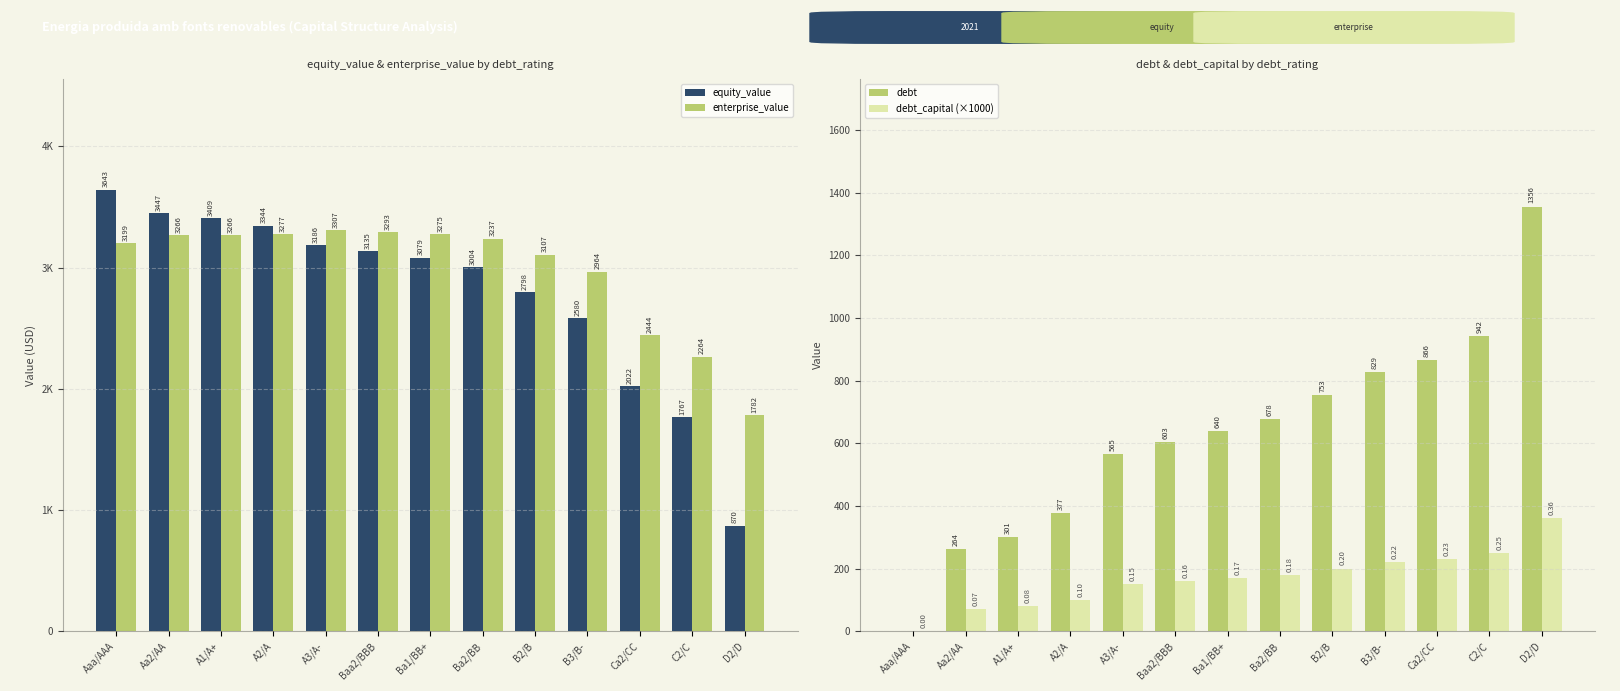

List the series in order of their peak value, highest first.

equity_value, enterprise_value, debt, debt_capital (×1000)